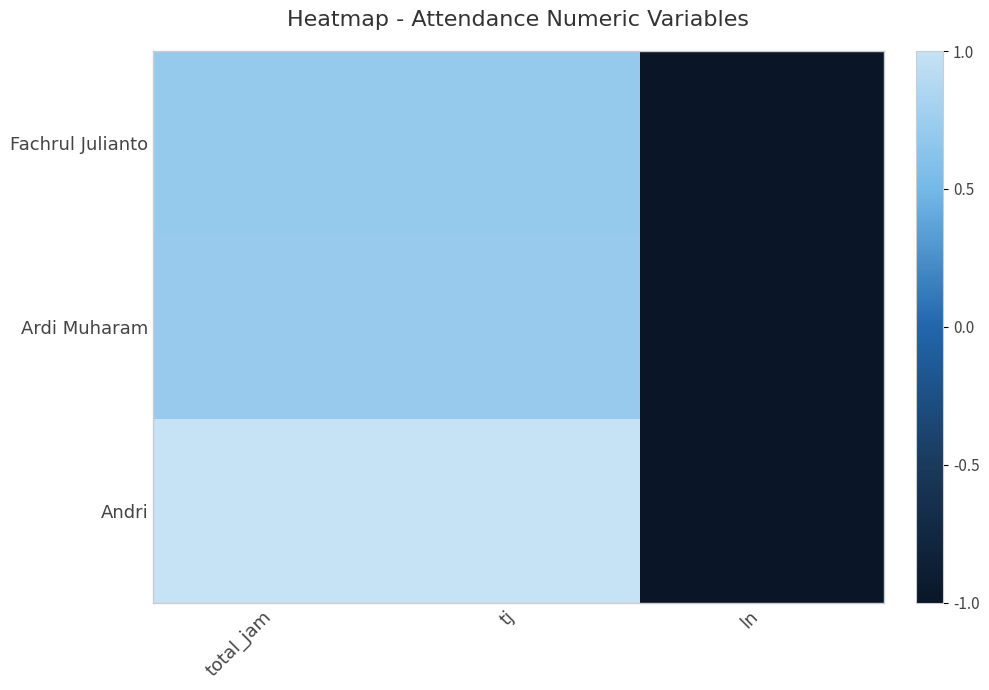

Between total_jam and ln, which series saw the biggest shift?

Andri